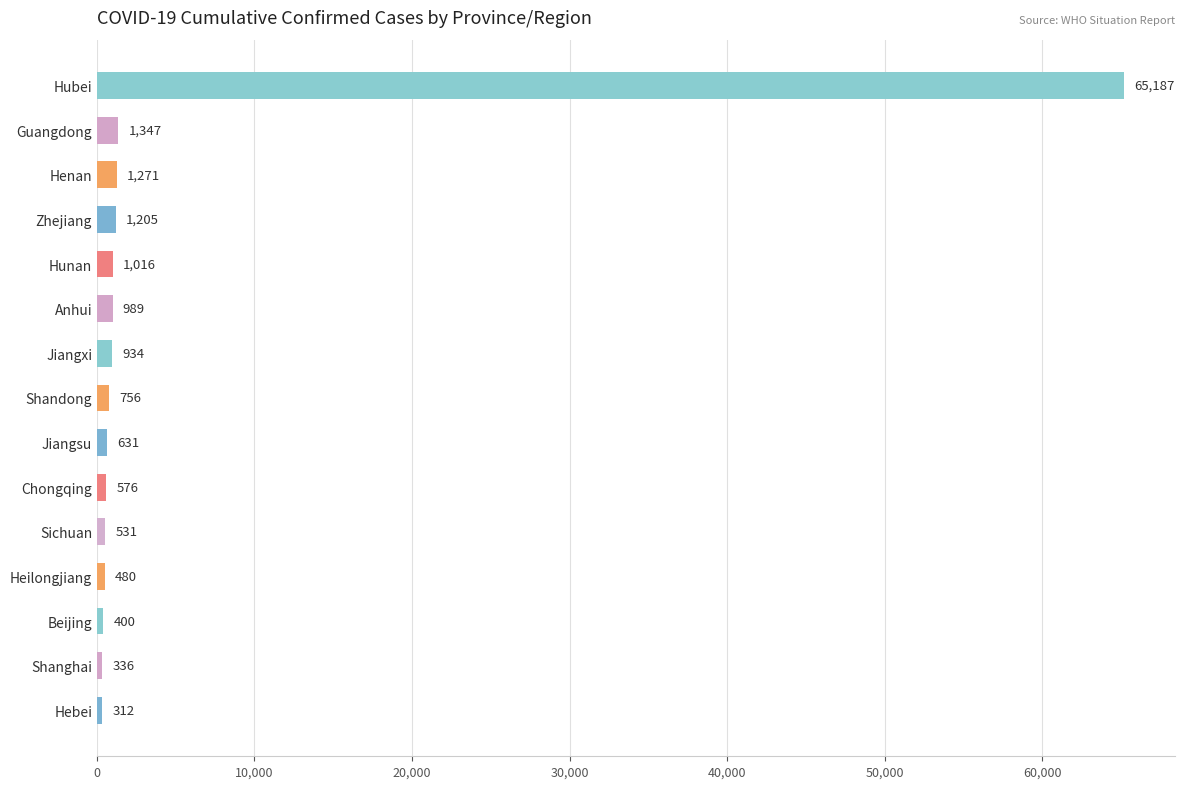

What is the label of the 11th bar from the top?

Sichuan